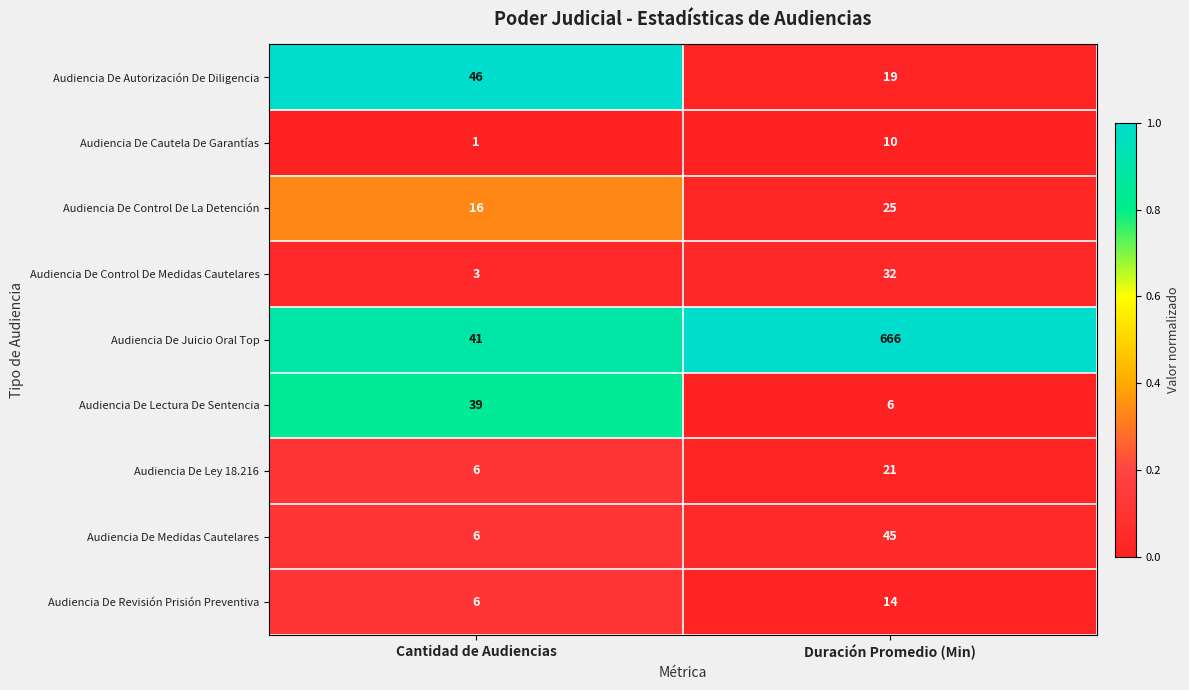

Rank the series at Duración Promedio (Min) from highest to lowest value.

Audiencia De Juicio Oral Top, Audiencia De Medidas Cautelares, Audiencia De Control De Medidas Cautelares, Audiencia De Control De La Detención, Audiencia De Ley 18.216, Audiencia De Autorización De Diligencia, Audiencia De Revisión Prisión Preventiva, Audiencia De Cautela De Garantías, Audiencia De Lectura De Sentencia